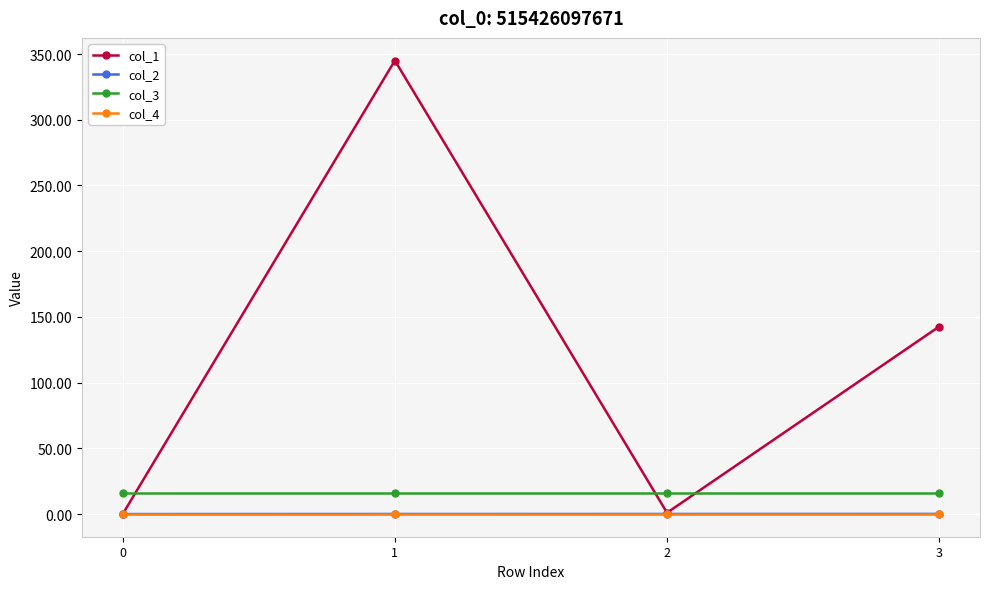

What is the sum of all col_1 values?

488.7